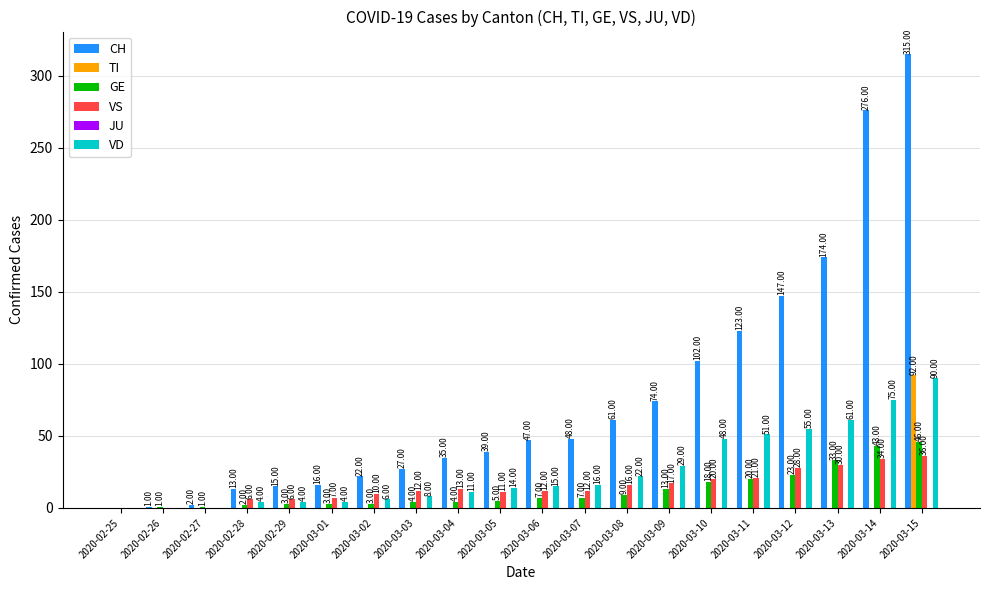

What is the sum of all CH values?

1537